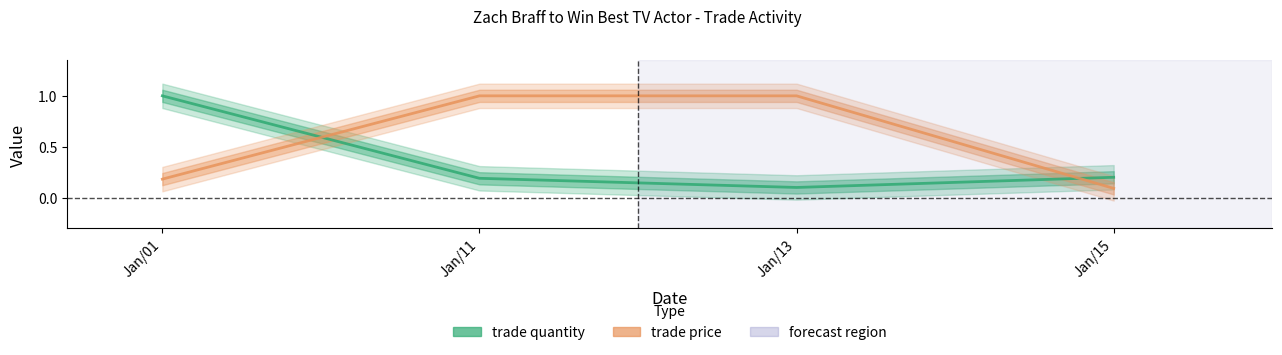

True or false: trade price has a value of 0.4 at Jan/11.

False